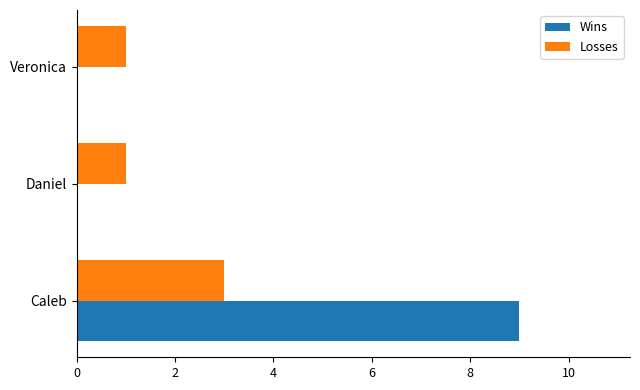

What is the sum of the Losses values at Caleb and Daniel?

4